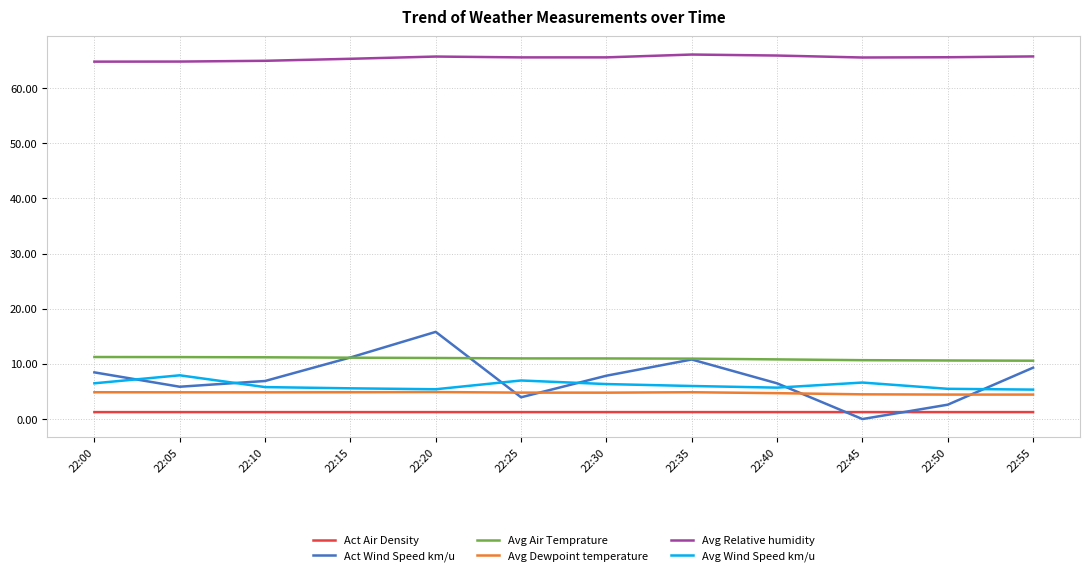

Which category has the lowest value in the Act Wind Speed km/u series?

22:45